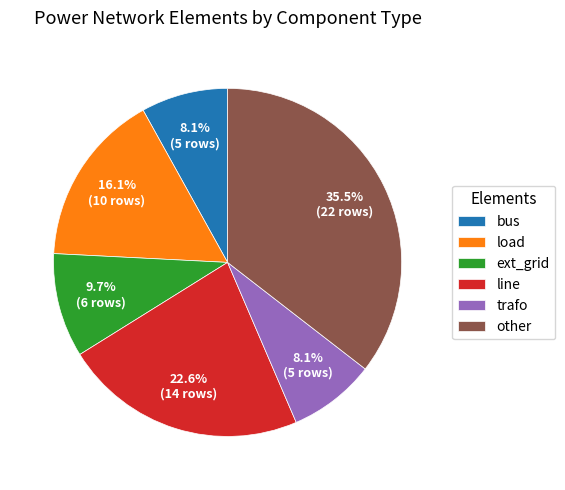

How many slices are in this pie chart?

6